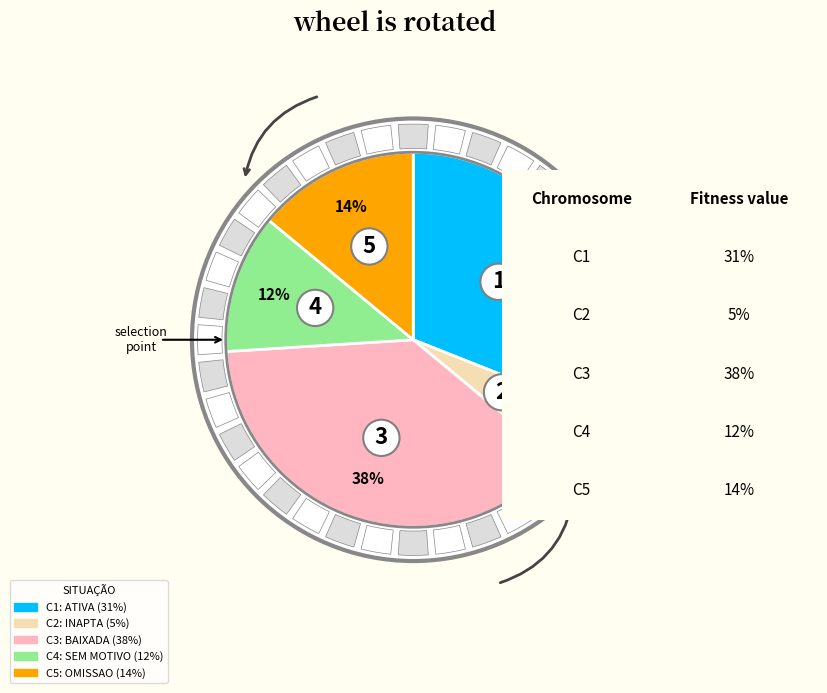

What is the largest slice in the pie chart?

BAIXADA